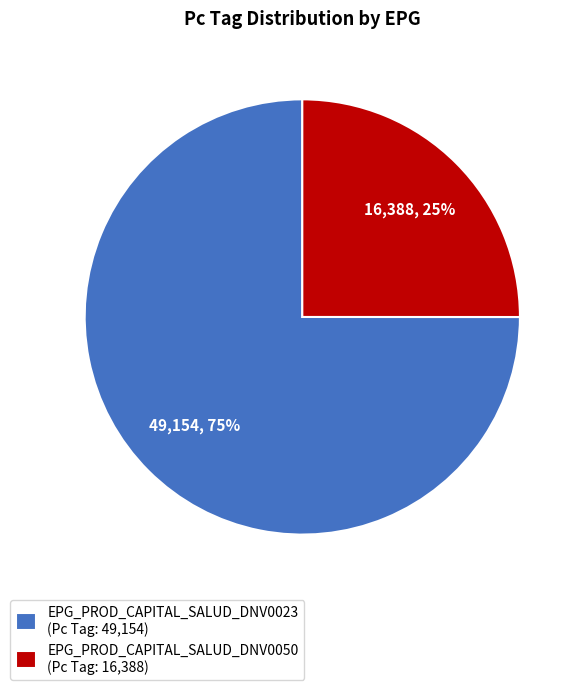

How many slices are in this pie chart?

2